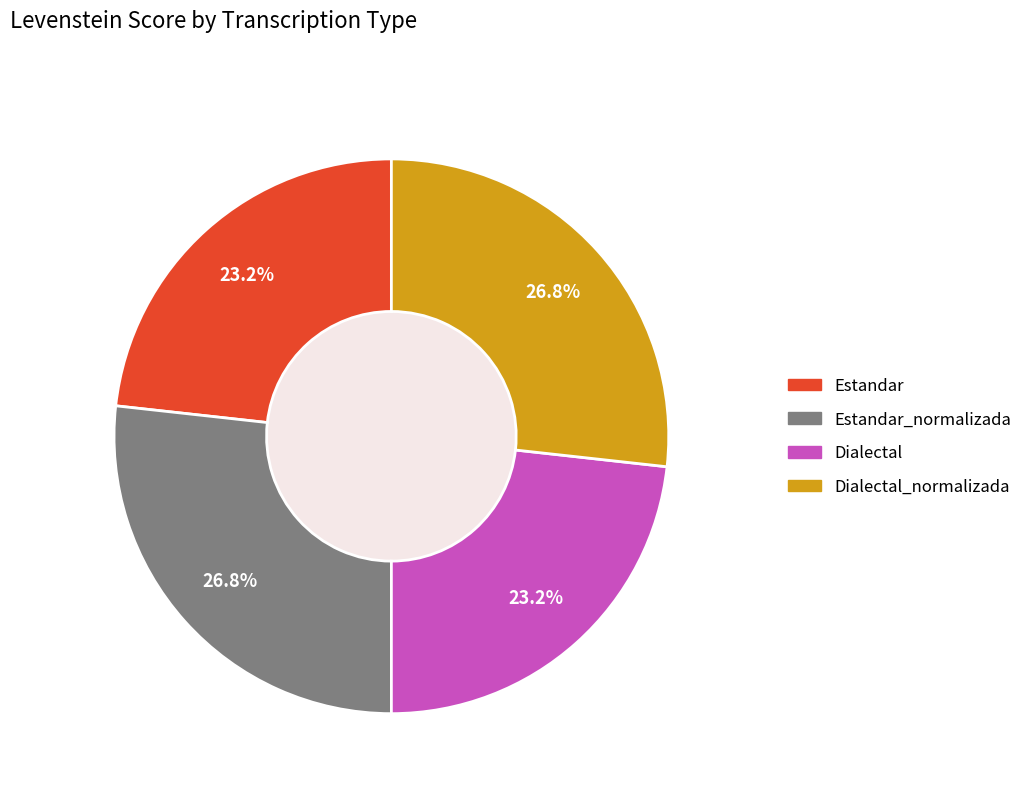

What percentage is NOT represented by Estandar_normalizada?

73.2%